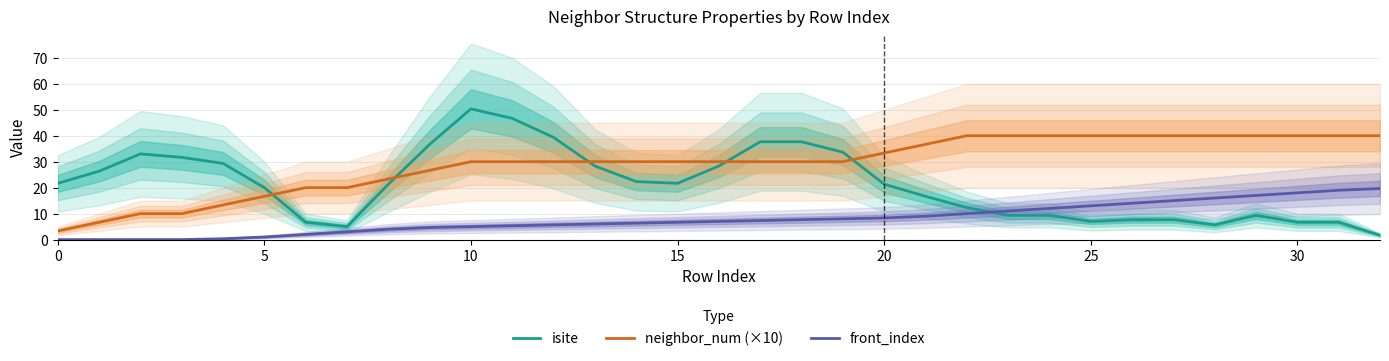

How many lines are shown in the chart?

3